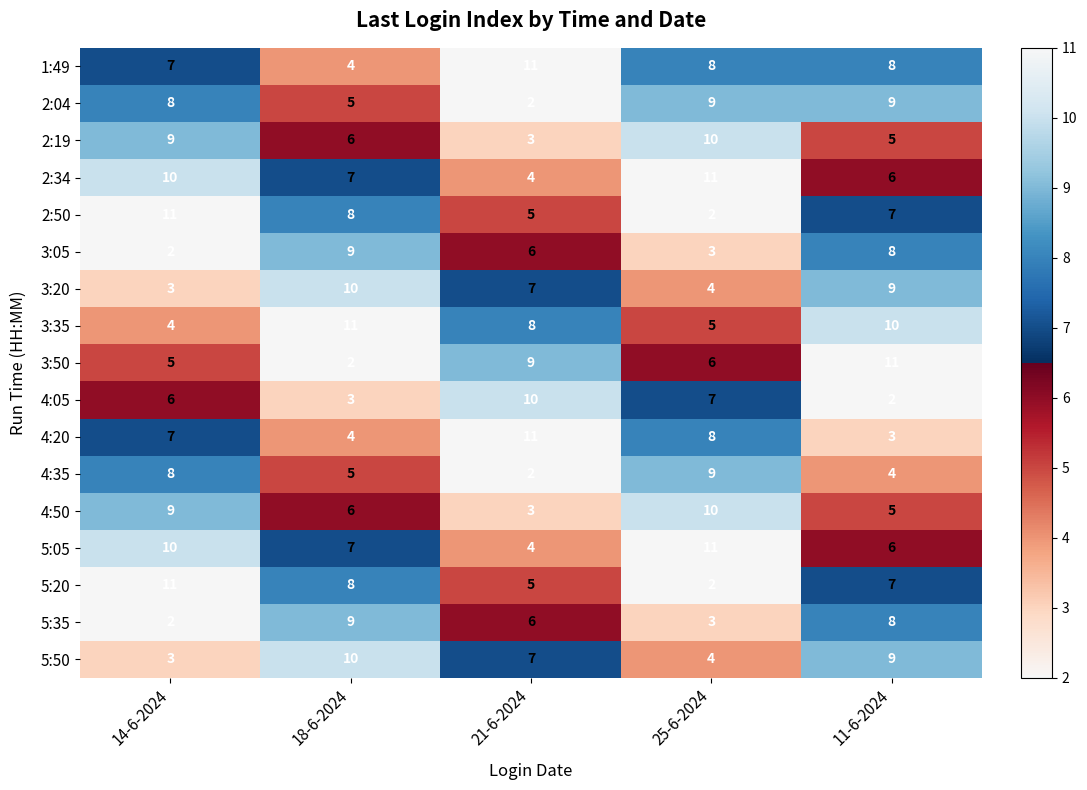

Where is 4:20 nearest to the value 7?

14-6-2024